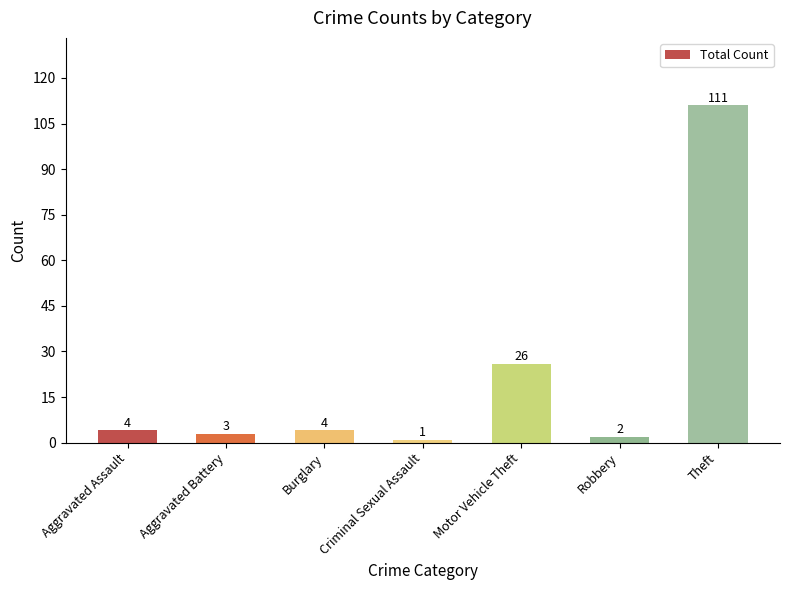

Where is the data nearest to the value 56?

Motor Vehicle Theft